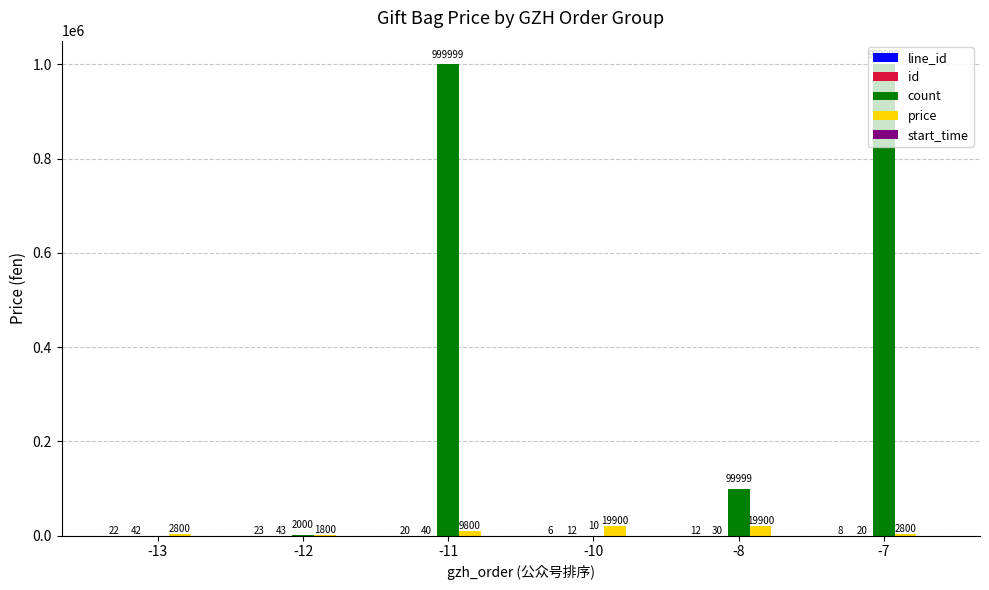

The count series shows 999999 at -7. True or false?

True